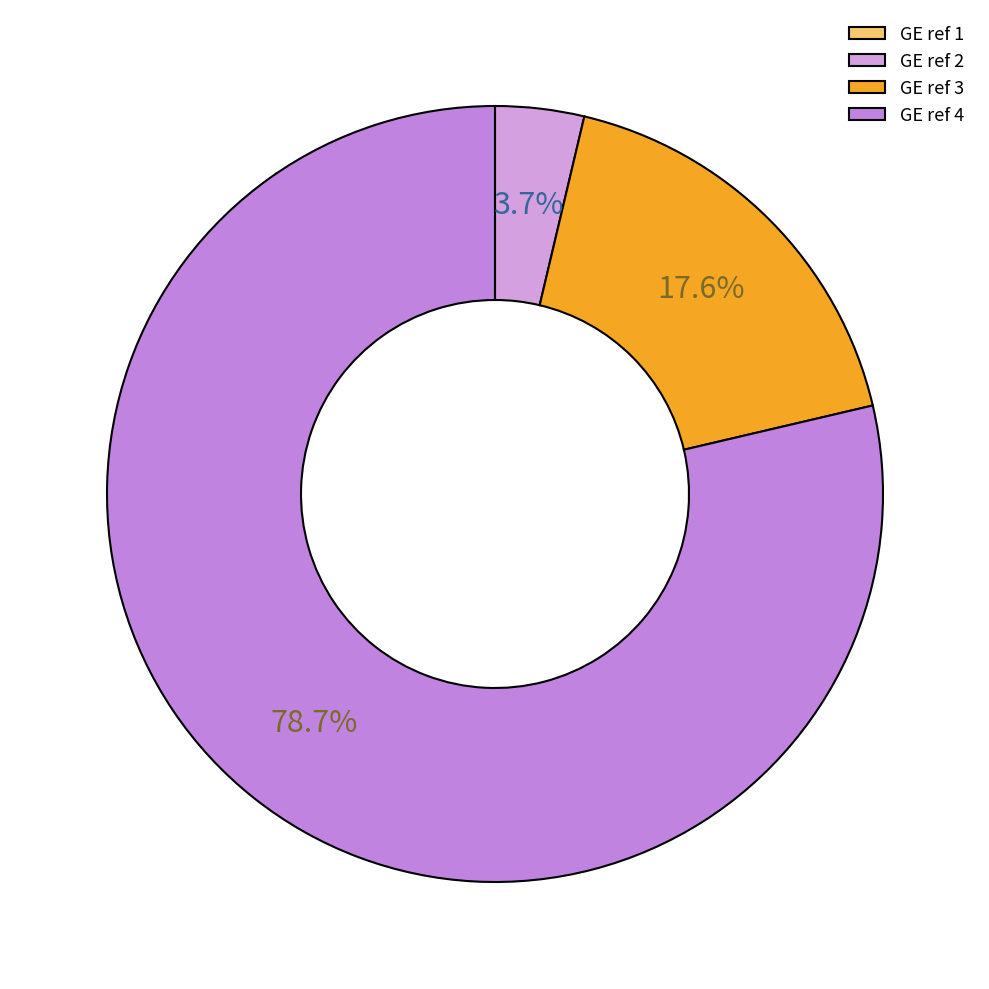

How many slices are in this pie chart?

4